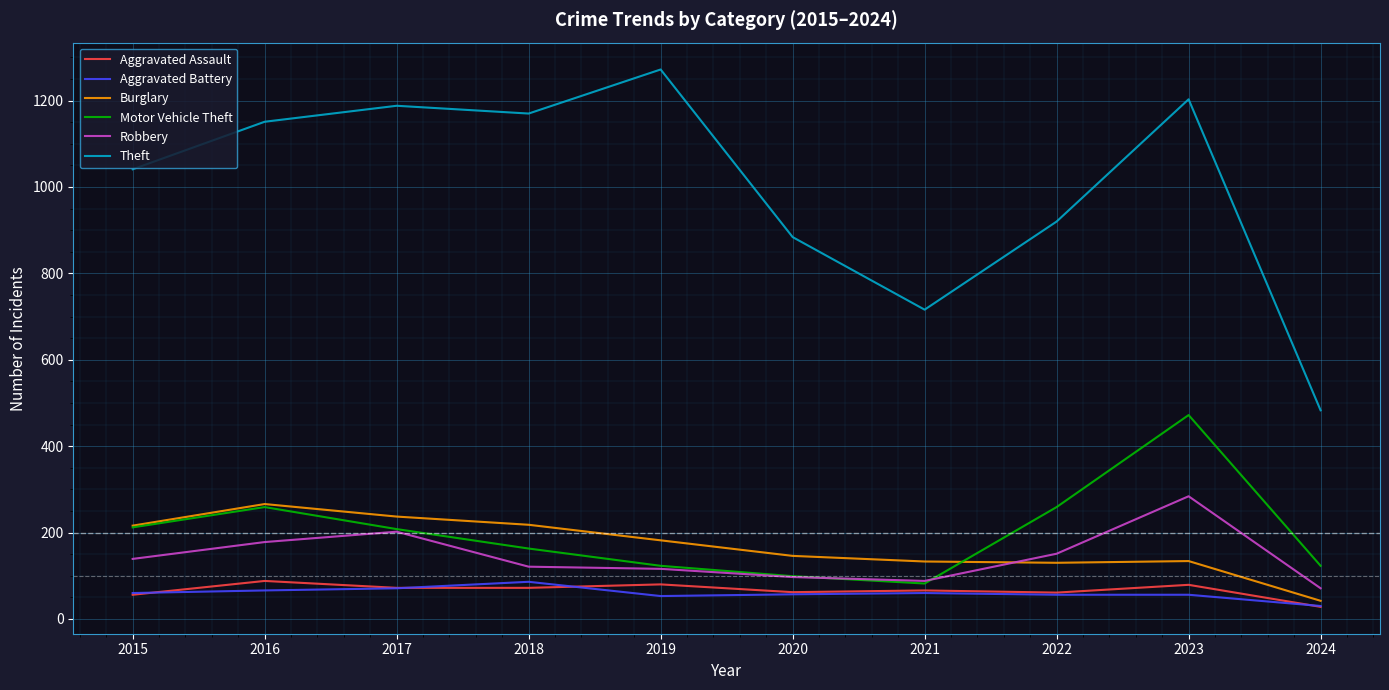

What is the difference between the Aggravated Assault values at 2022 and 2024?

33